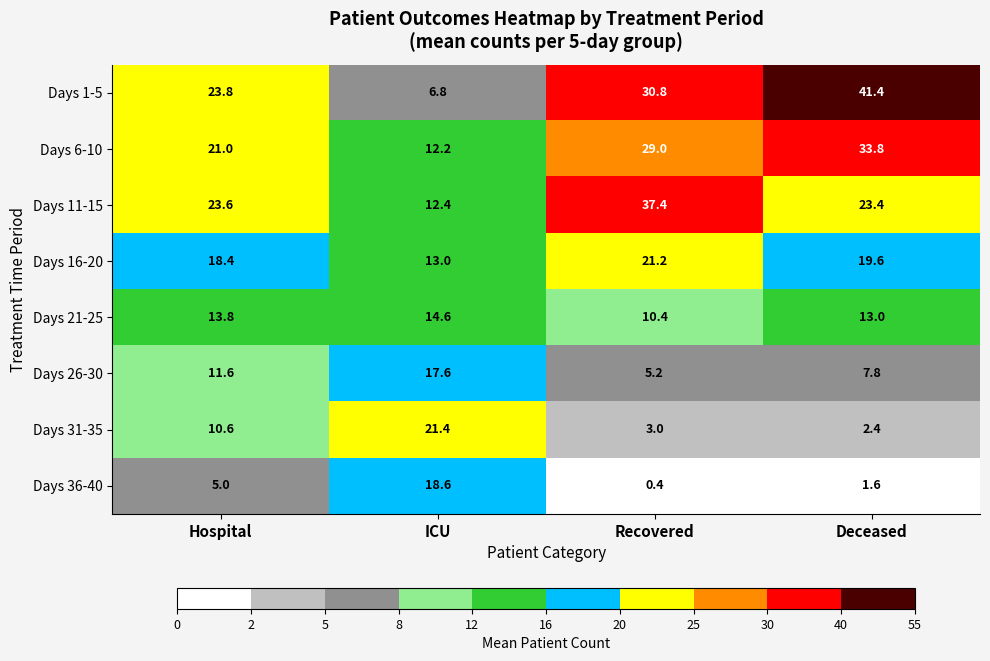

The Days 36-40 series shows 18.6 at ICU. True or false?

True